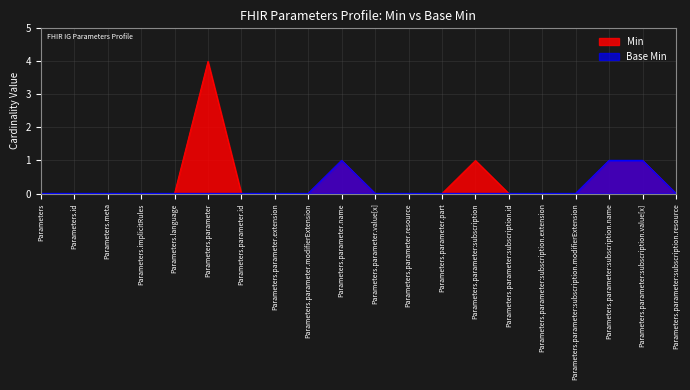

Is the value of Base Min at Parameters.parameter:subscription.name greater than the value of Min at Parameters.parameter:subscription.modifierExtension?

Yes